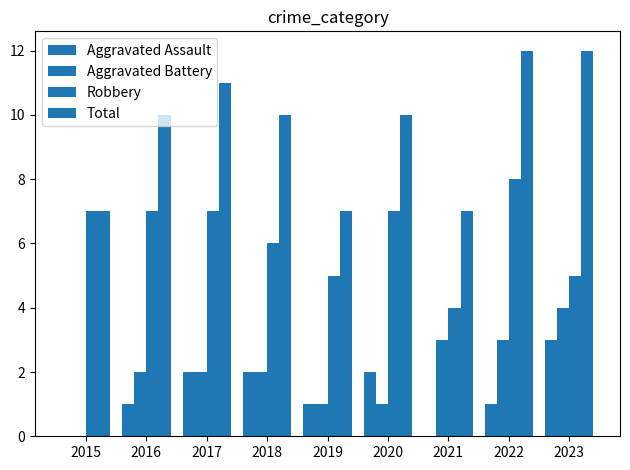

Reading left to right, list all the values displayed in this chart.

Aggravated Assault: 2015=0	2016=1	2017=2	2018=2	2019=1	2020=2	2021=0	2022=1	2023=3
Aggravated Battery: 2015=0	2016=2	2017=2	2018=2	2019=1	2020=1	2021=3	2022=3	2023=4
Robbery: 2015=7	2016=7	2017=7	2018=6	2019=5	2020=7	2021=4	2022=8	2023=5
Total: 2015=7	2016=10	2017=11	2018=10	2019=7	2020=10	2021=7	2022=12	2023=12